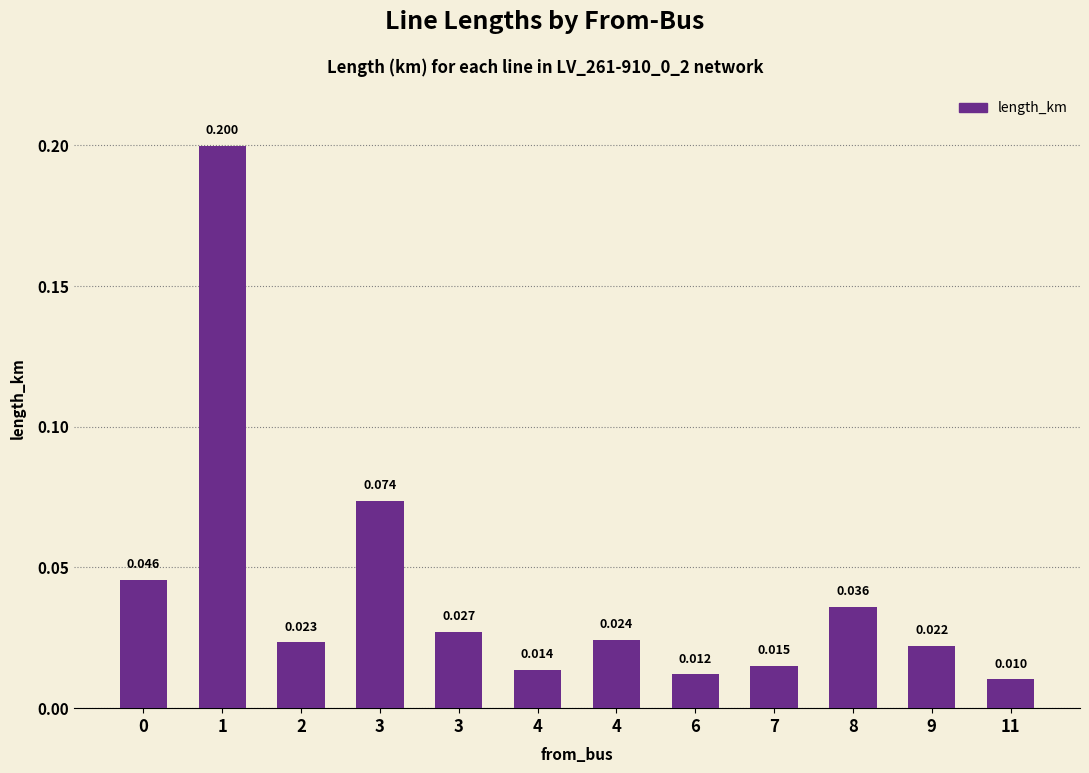

Reading left to right, what are all the values shown in this chart?

0=0.0	1=0.2	2=0.0	3=0.1	3=0.0	4=0.0	4=0.0	6=0.0	7=0.0	8=0.0	9=0.0	11=0.0